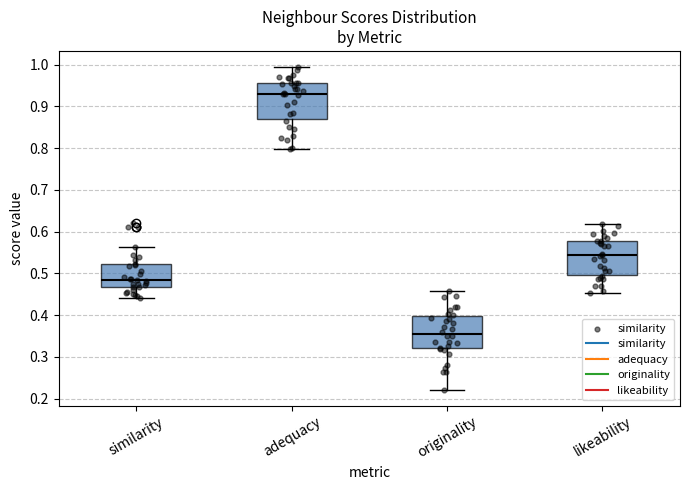

Which box's median line is the highest?

adequacy